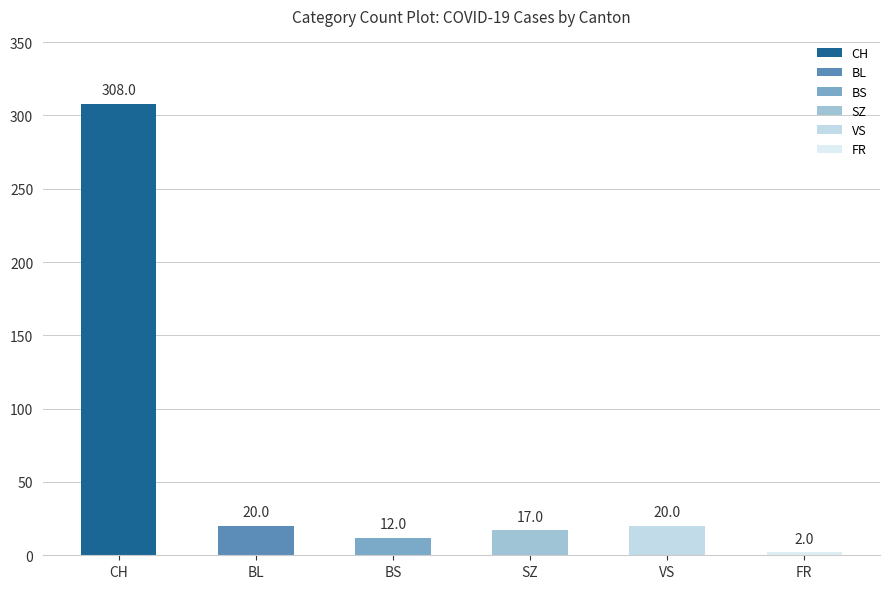

What is the highest value of the FR series?

2